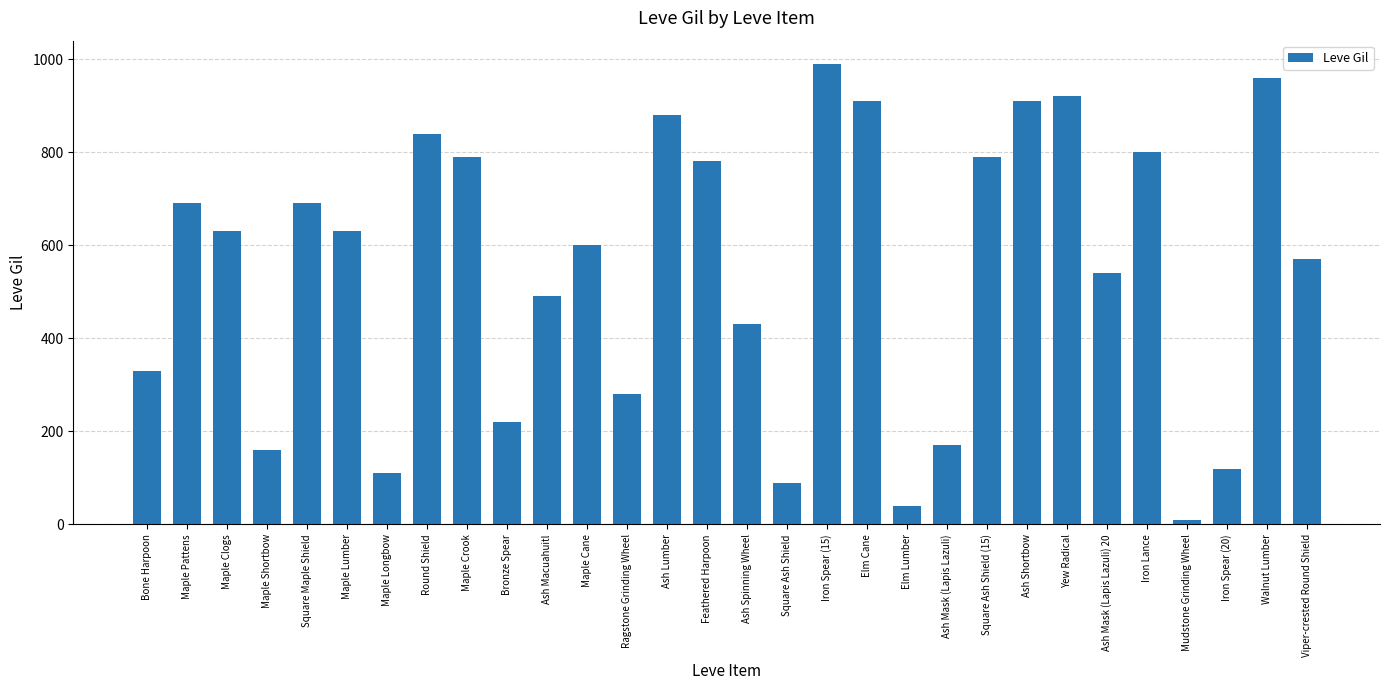

What is the ratio of the value at Ash Mask (Lapis Lazuli) to the value at Maple Longbow?

1.5